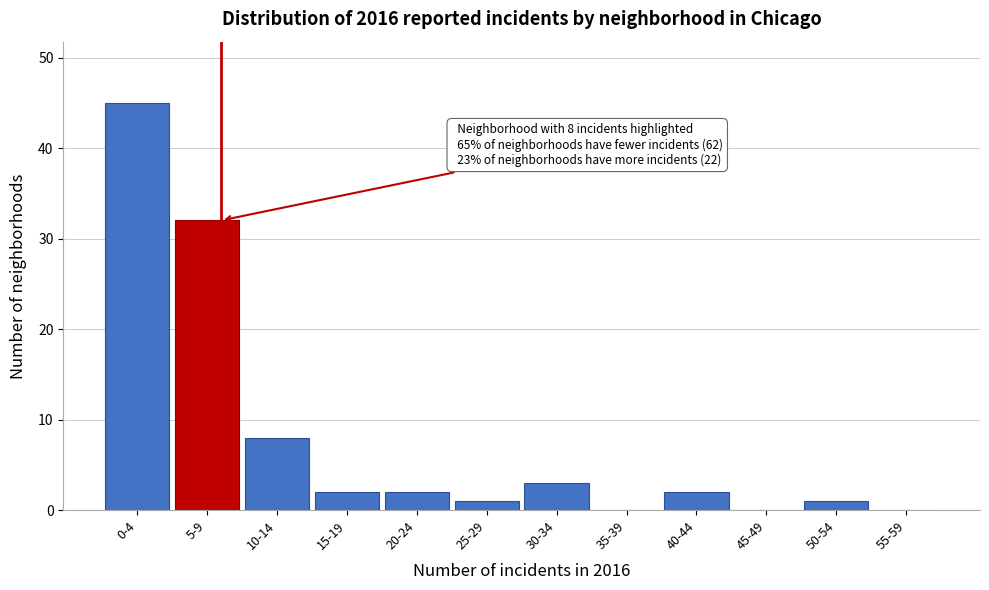

Reading right to left, list all the values displayed in this chart.

55-59=0	50-54=1	45-49=0	40-44=2	35-39=0	30-34=3	25-29=1	20-24=2	15-19=2	10-14=8	5-9=32	0-4=45